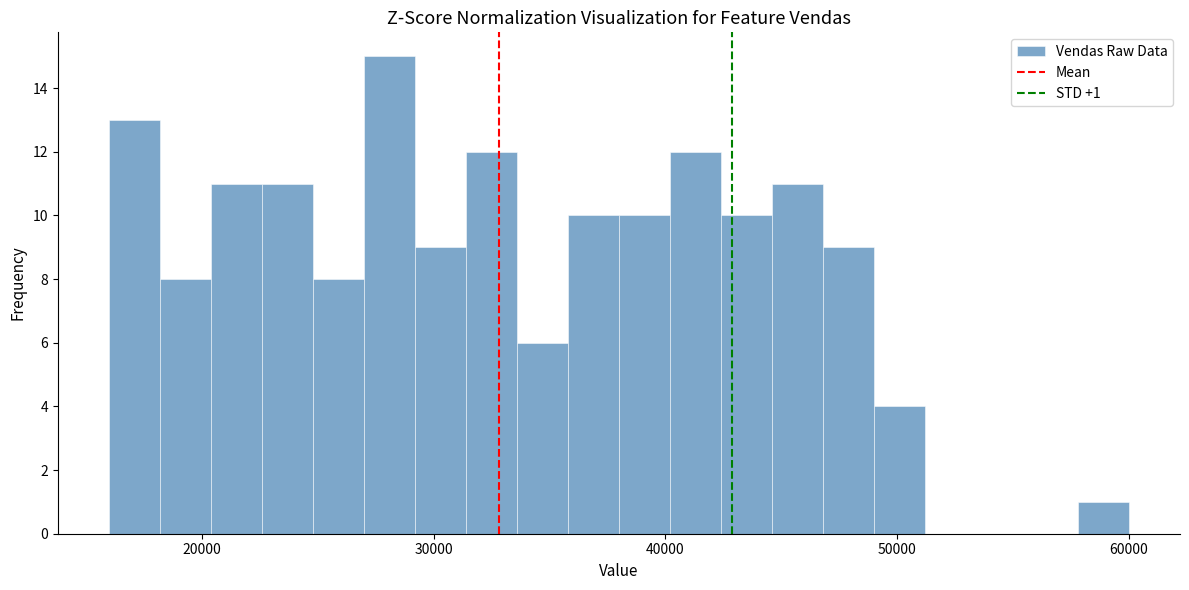

Around what value on the x-axis is the tallest bar? Give the approximate position of its centre, as read against the axis.

28000